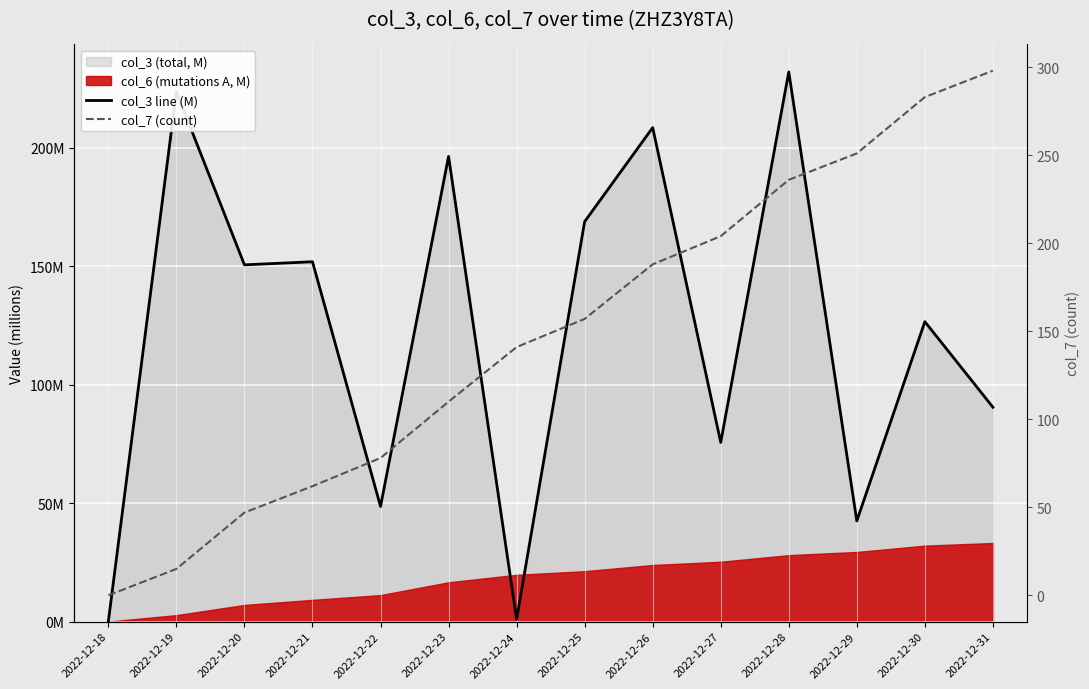

True or false: col_3 line (M) has more than 1 points higher than both neighbors.

True